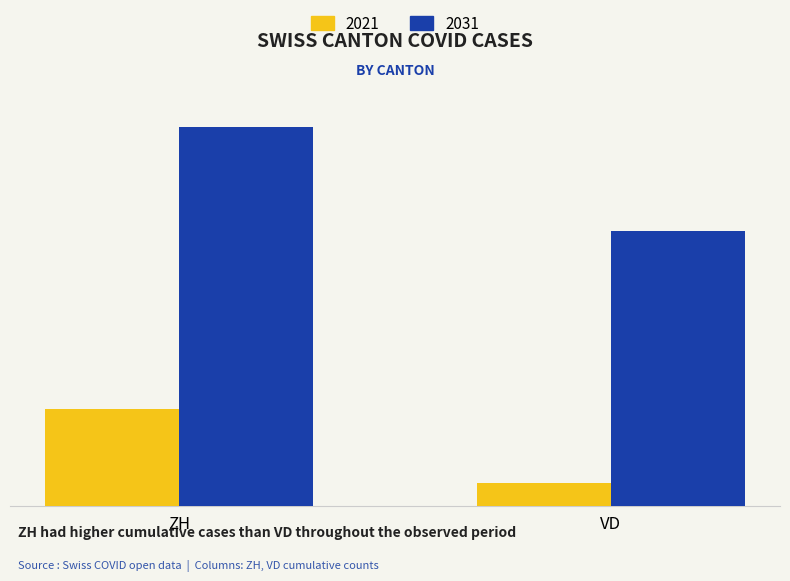

What are all the series names shown in the legend?

2021, 2031